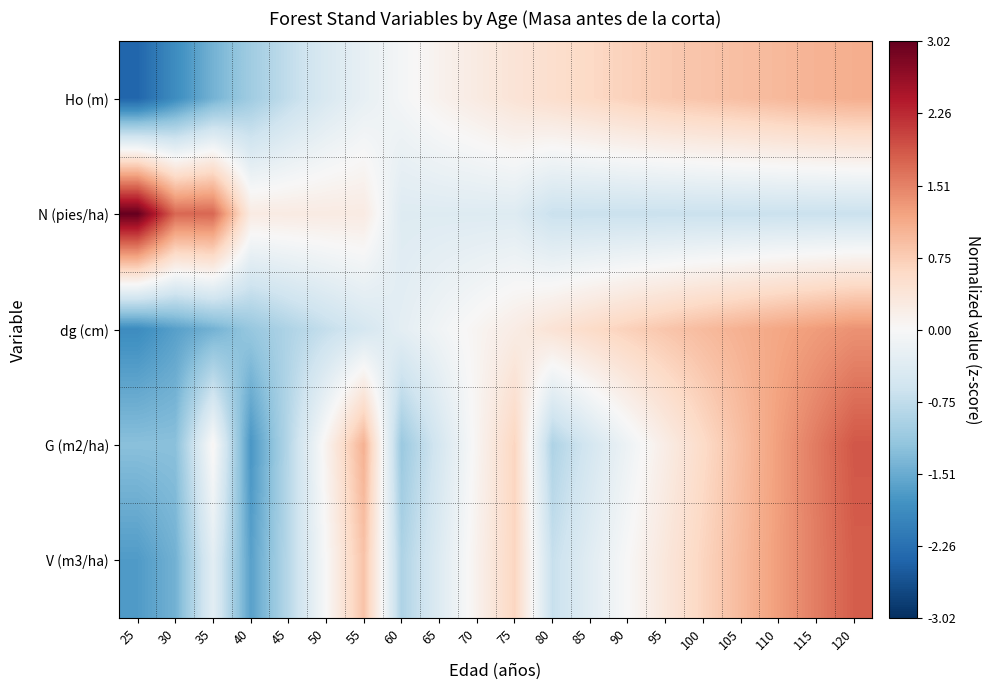

Which series has the largest range (max minus min)?

N (pies/ha)